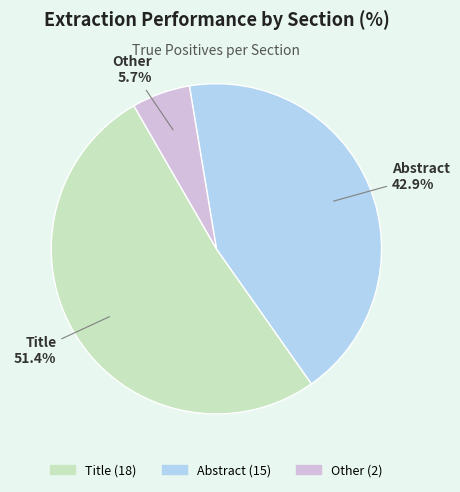

What is the ratio of the value at Abstract to the value at Title?

0.8